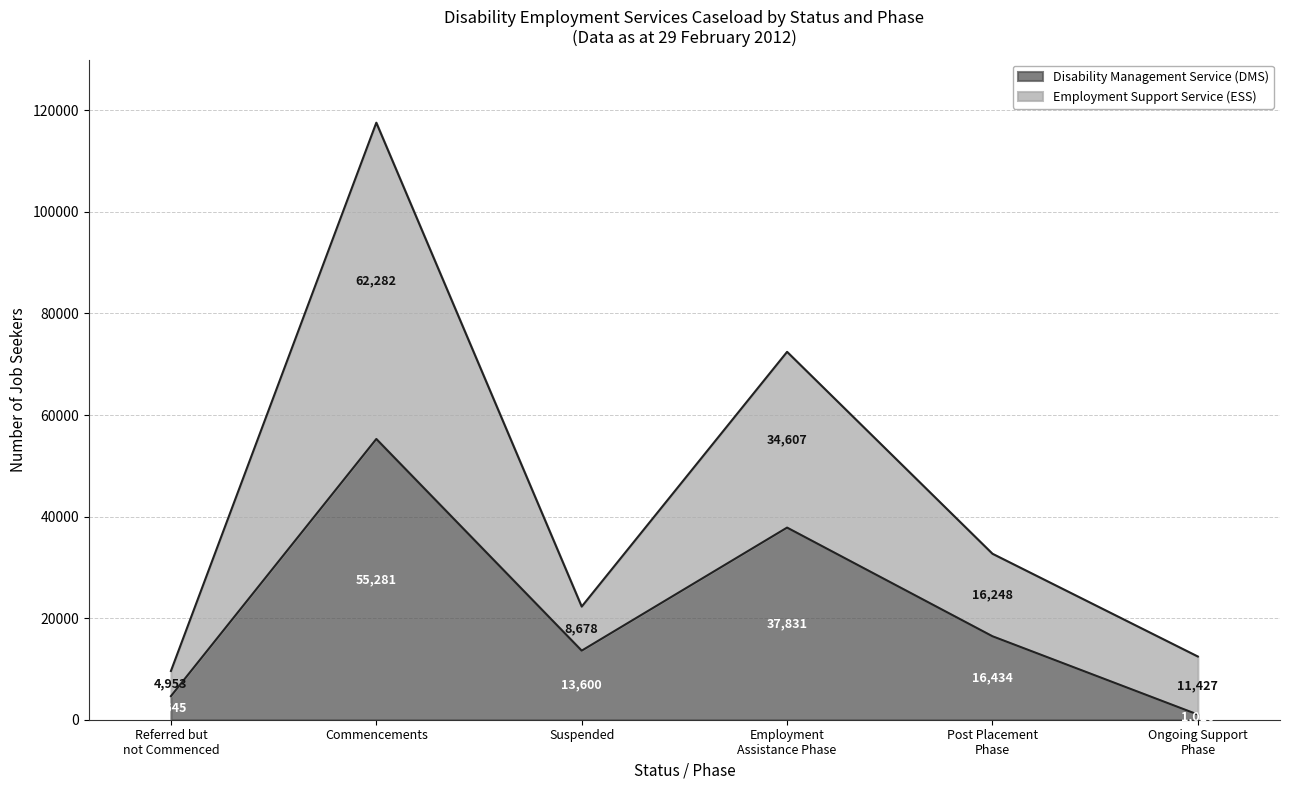

What is the maximum value for Disability Management Service (DMS)?

55281